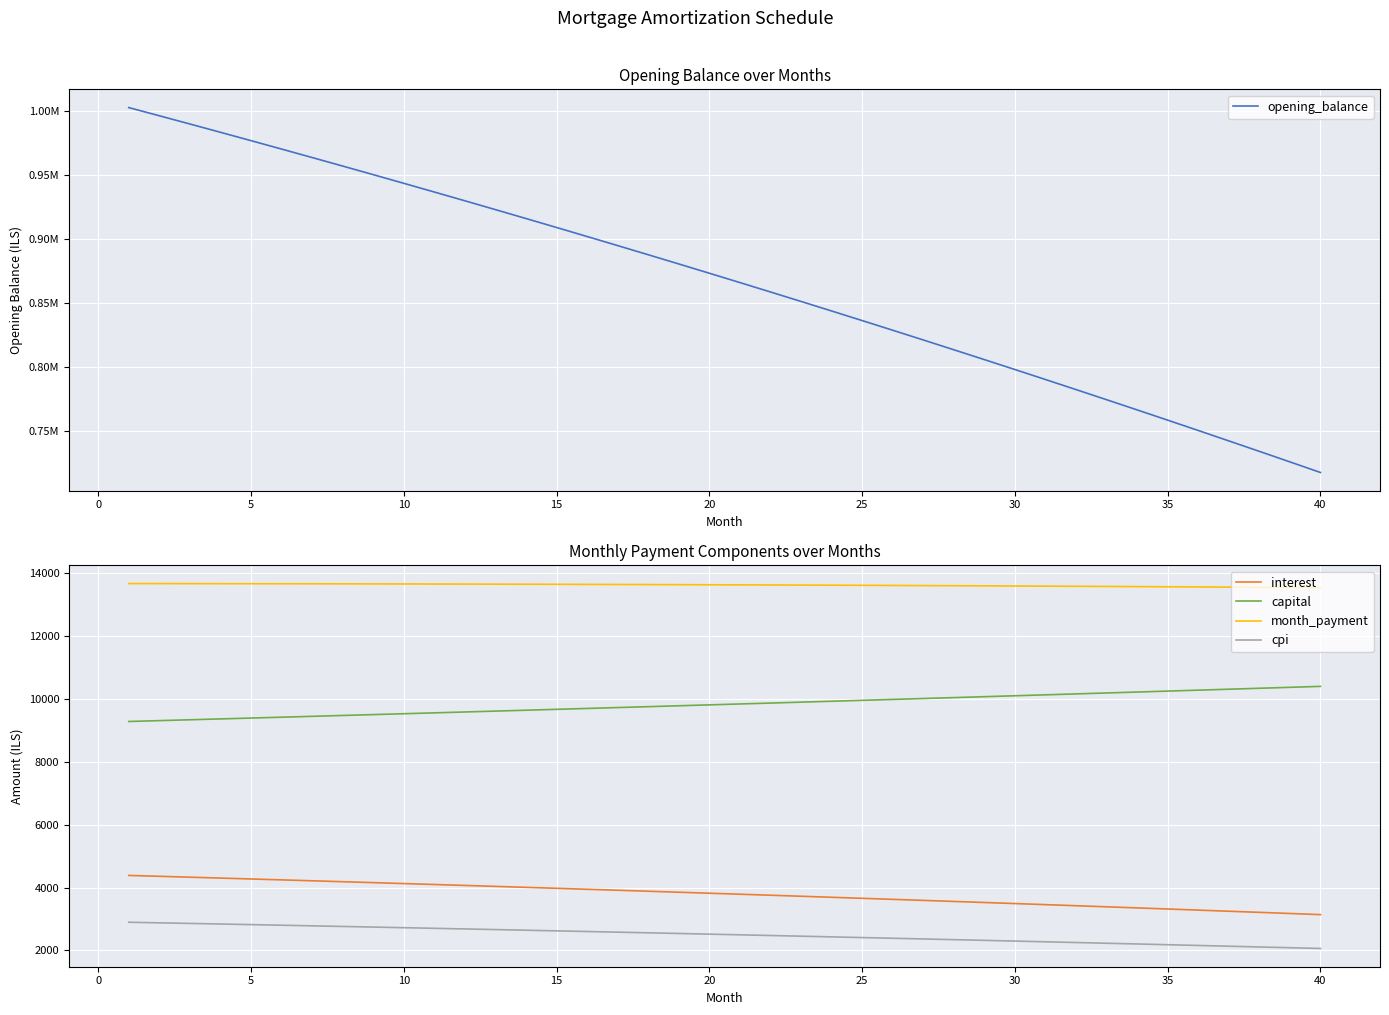

True or false: interest and month_payment intersect in this chart.

False